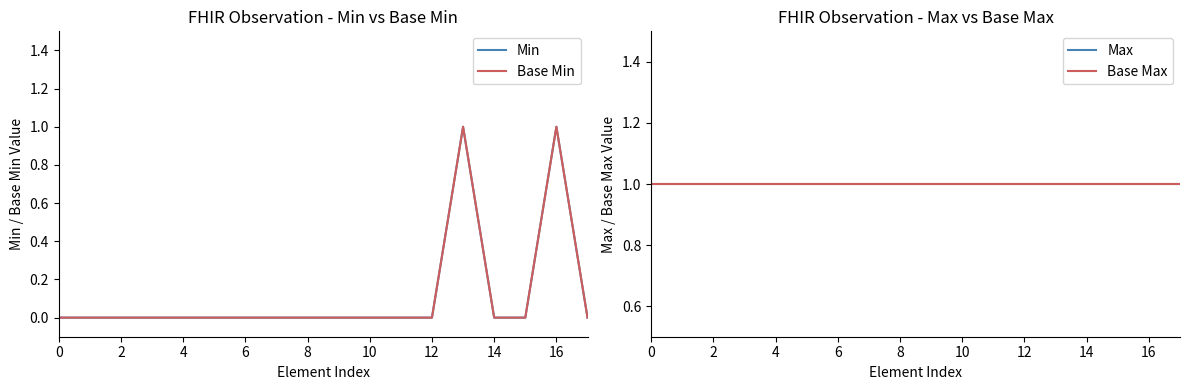

Which series has the largest total across all categories?

Max